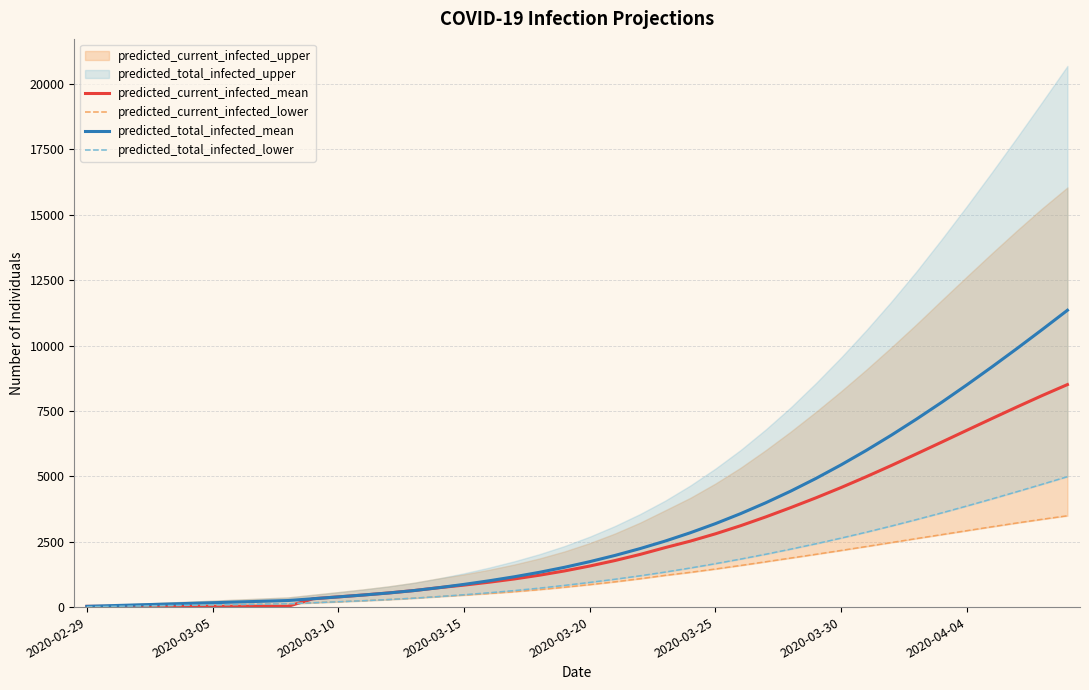

Is it true that predicted_total_infected_mean equals 2524 at 23?

True